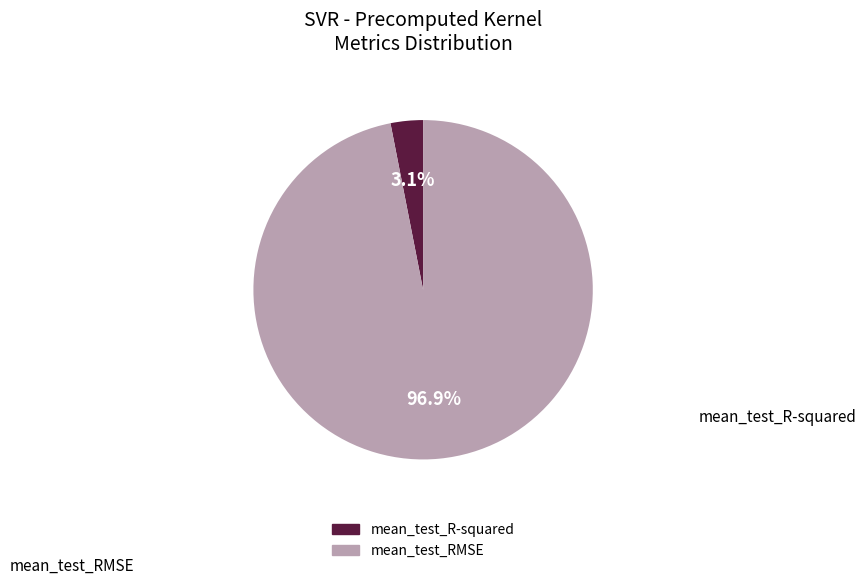

True or false: mean_test_RMSE accounts for 97% of the total.

True